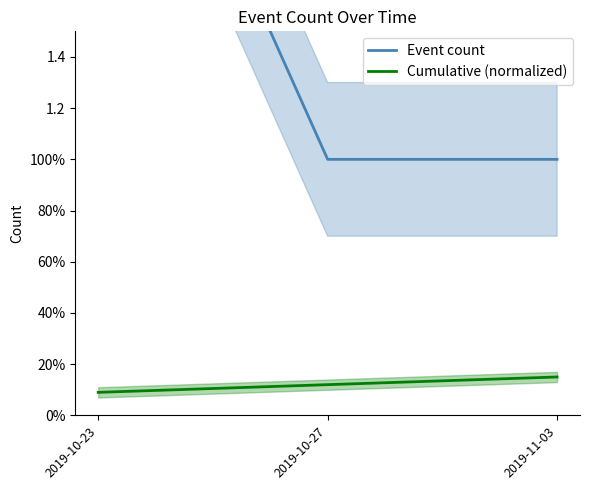

At how many categories does at least one series exceed 2?

1